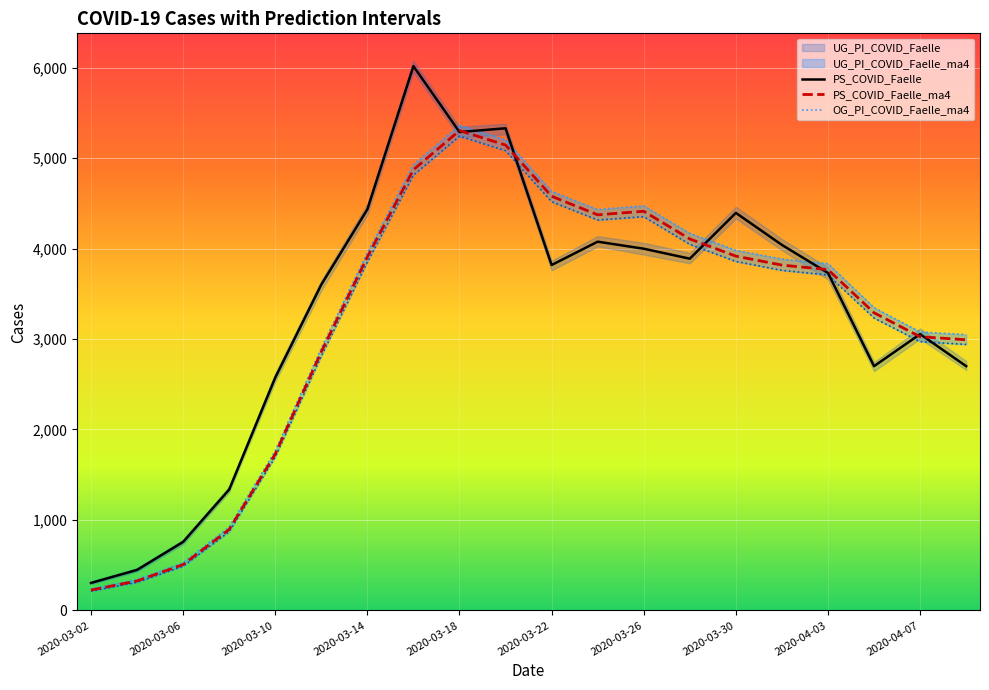

At which label does PS_COVID_Faelle_ma4 reach its peak?

2020-03-18